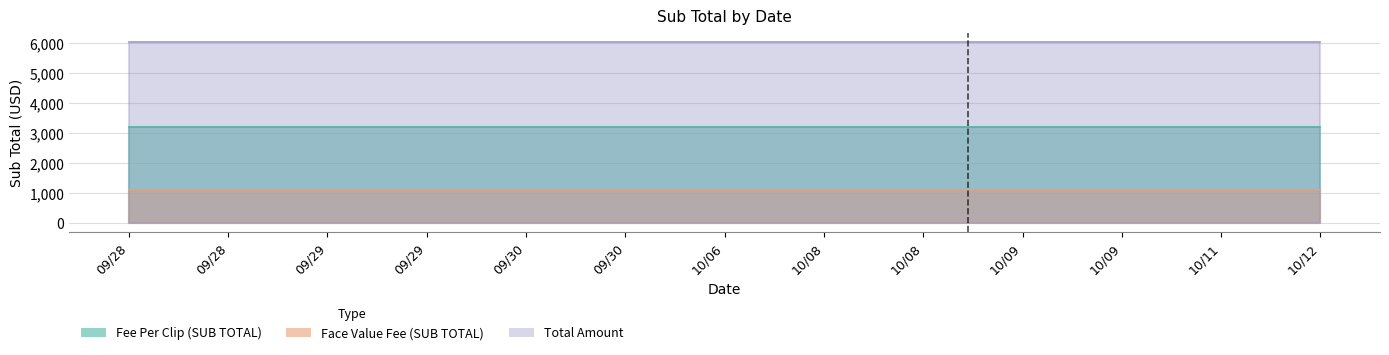

Reading left to right, transcribe all the data shown in this chart.

Fee Per Clip (SUB TOTAL): 09/28=3207.0	09/28=3207.0	09/29=3207.0	09/29=3207.0	09/30=3207.0	09/30=3207.0	10/06=3207.0	10/08=3207.0	10/08=3207.0	10/09=3207.0	10/09=3207.0	10/11=3207.0	10/12=3207.0
Face Value Fee (SUB TOTAL): 09/28=1107.3	09/28=1107.3	09/29=1107.3	09/29=1107.3	09/30=1107.3	09/30=1107.3	10/06=1107.3	10/08=1107.3	10/08=1107.3	10/09=1107.3	10/09=1107.3	10/11=1107.3	10/12=1107.3
Total Amount: 09/28=6038.2	09/28=6038.2	09/29=6038.2	09/29=6038.2	09/30=6038.2	09/30=6038.2	10/06=6038.2	10/08=6038.2	10/08=6038.2	10/09=6038.2	10/09=6038.2	10/11=6038.2	10/12=6038.2